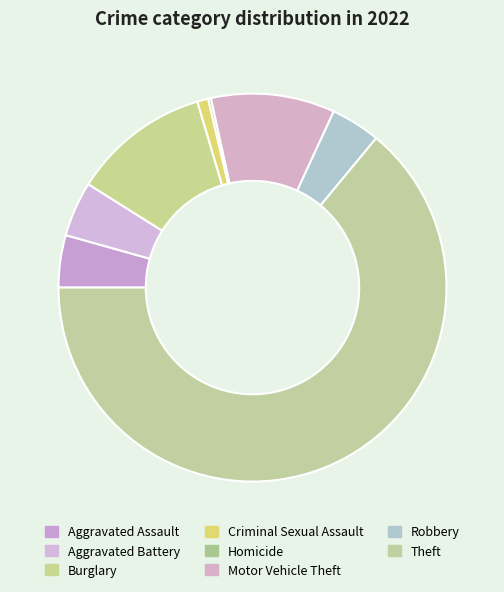

Which category has the biggest portion of the pie?

Theft